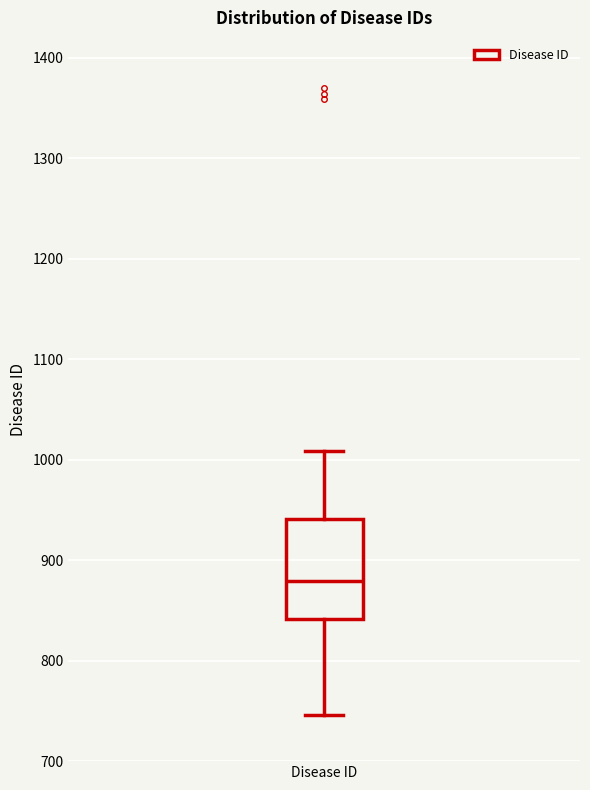

Read this box plot against the y-axis: the position of the median line, the range covered by the box, and the ends of both whiskers. The values are not printed on the chart, so give them approximately, as read against the axis.

median 880, box 840 to 940, whiskers 750 to 1010